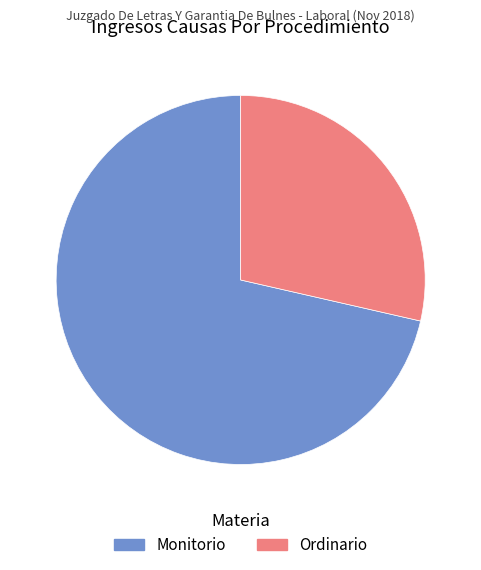

Is the sum of Monitorio and Ordinario greater than half?

Yes